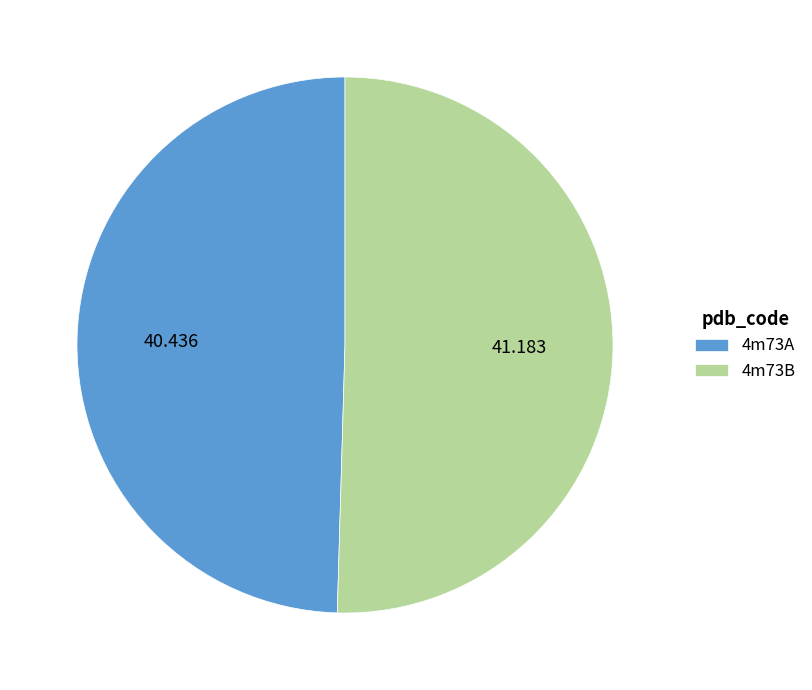

What is the largest slice in the pie chart?

4m73B